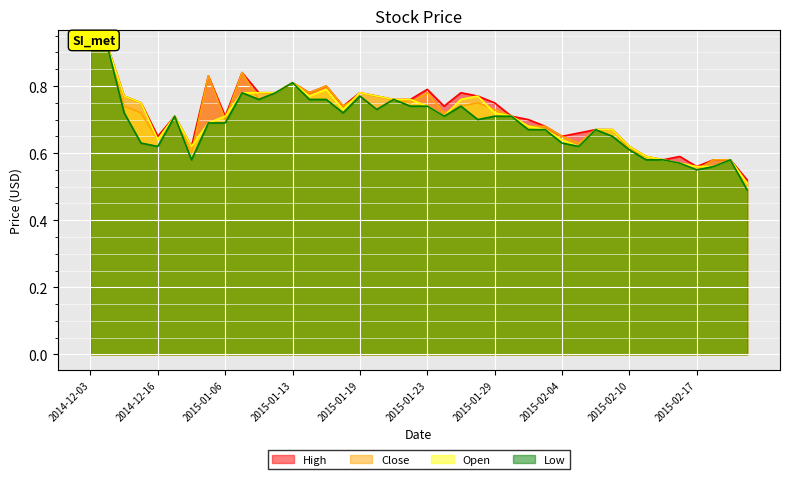

True or false: Low and Close cross at least once.

False